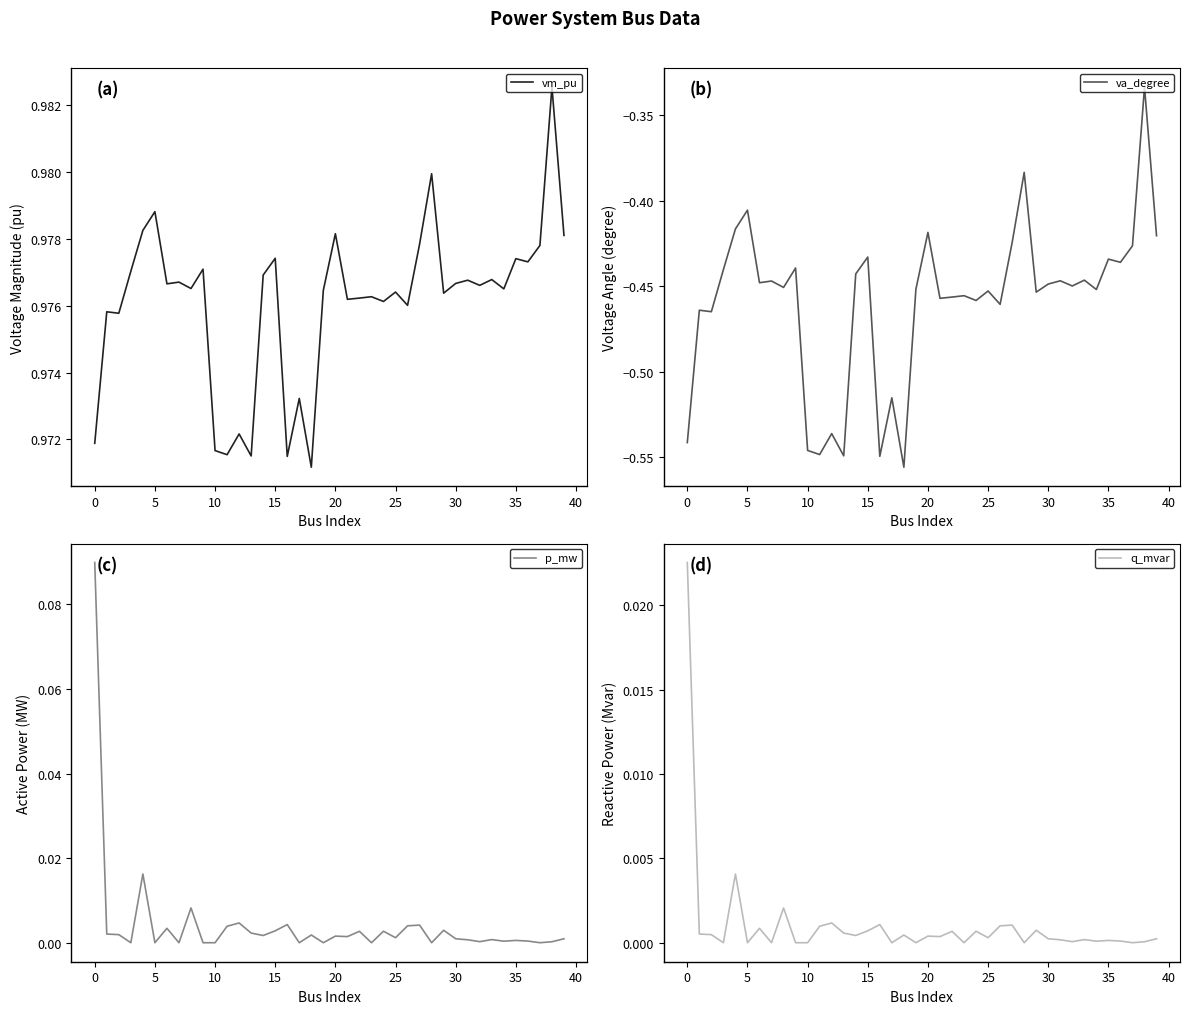

What is the minimum value for va_degree?

-0.6